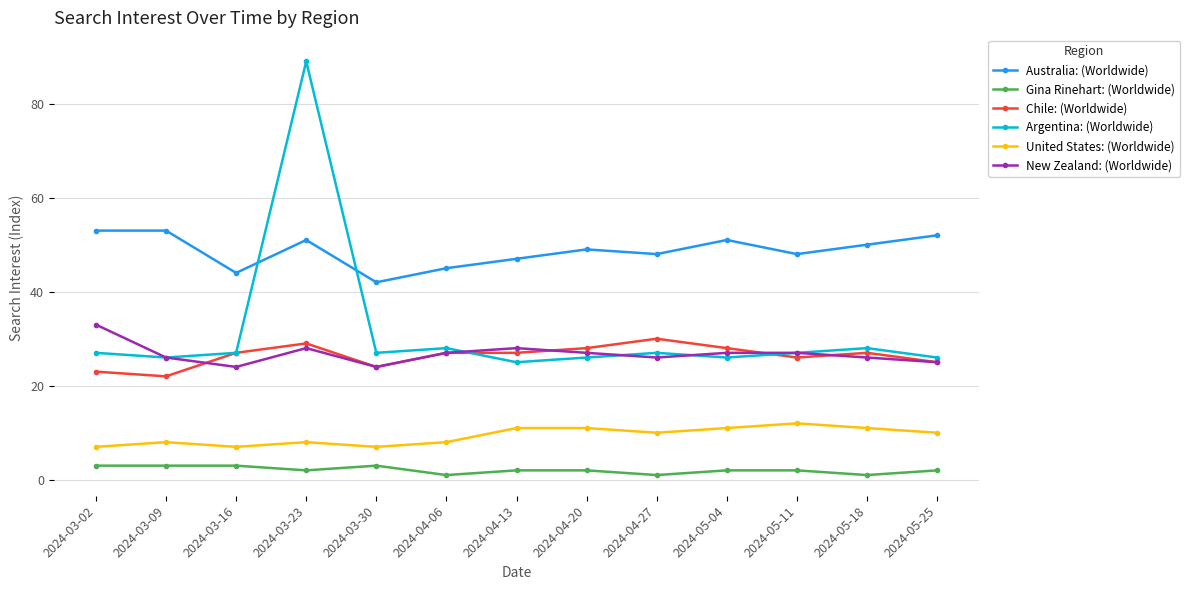

How many series are shown in this chart?

6